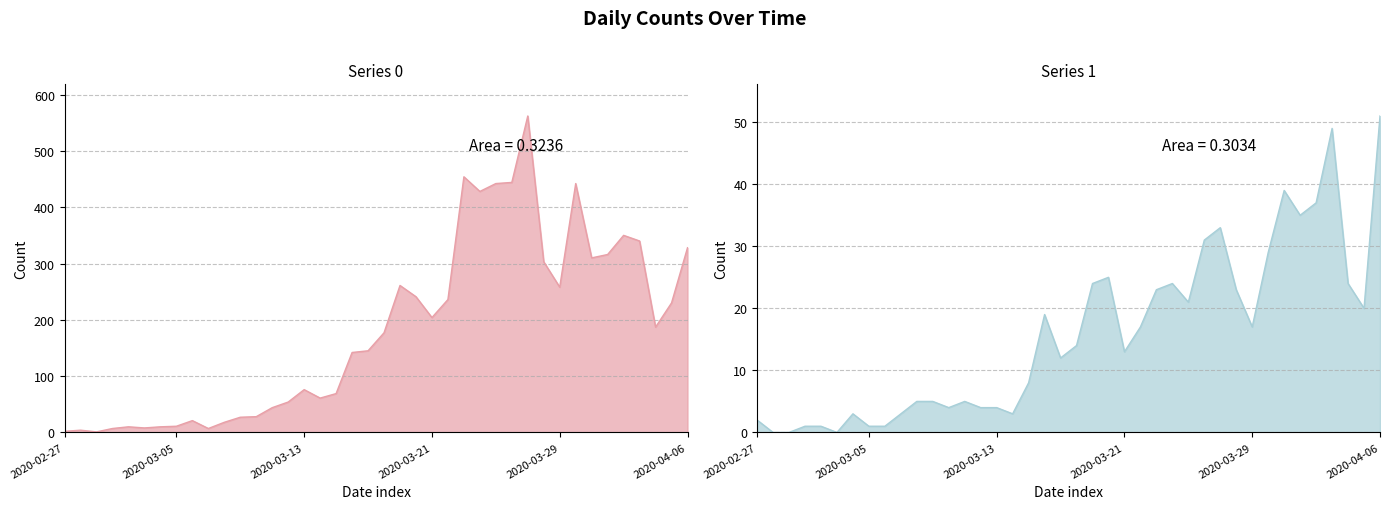

True or false: 0 and 1 intersect in this chart.

False